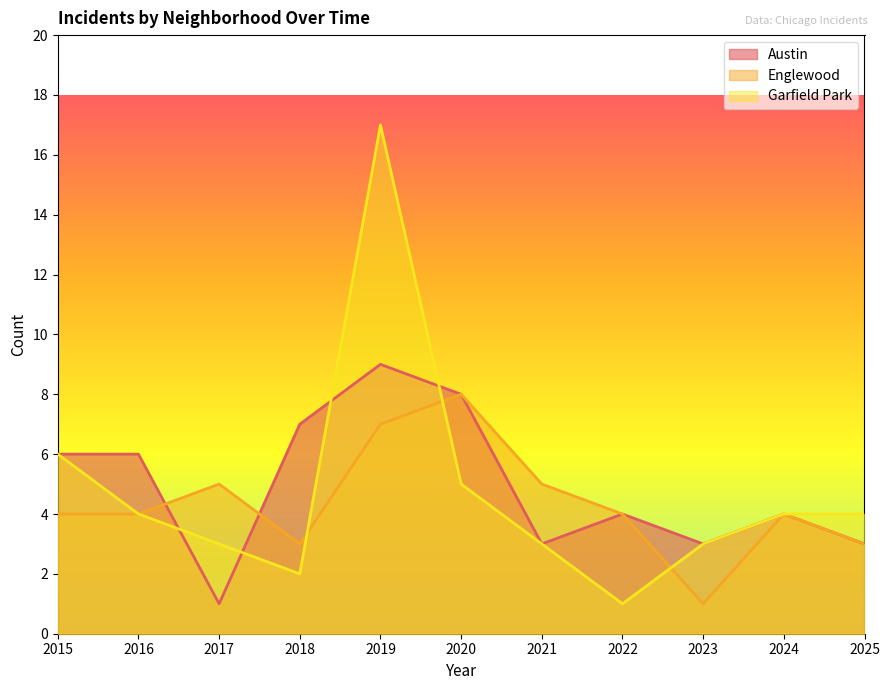

At which category does the chart reach its minimum across all series?

2017